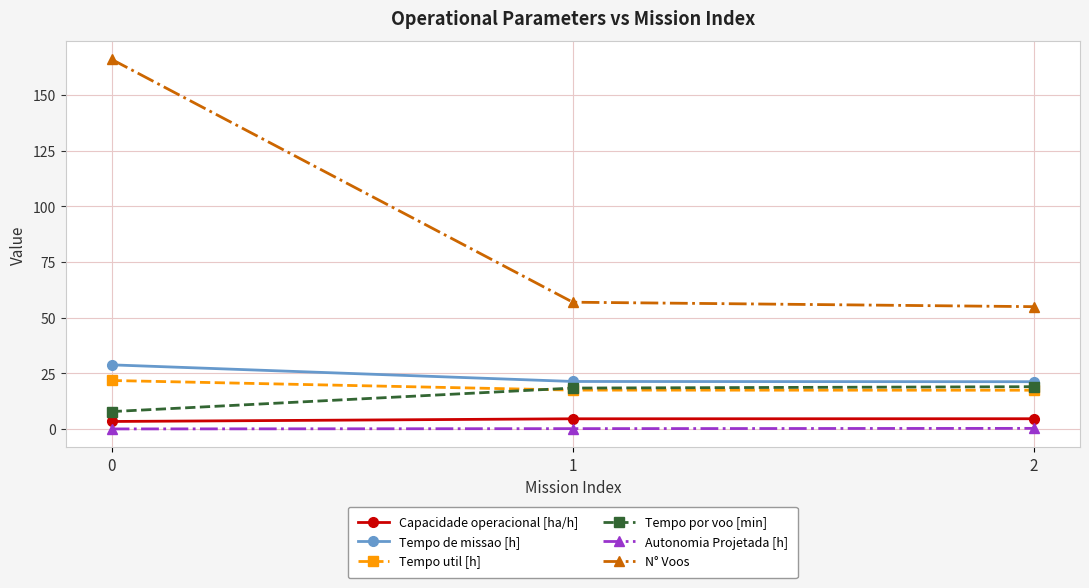

What is the average value of the Tempo por voo [min] series?

15.1